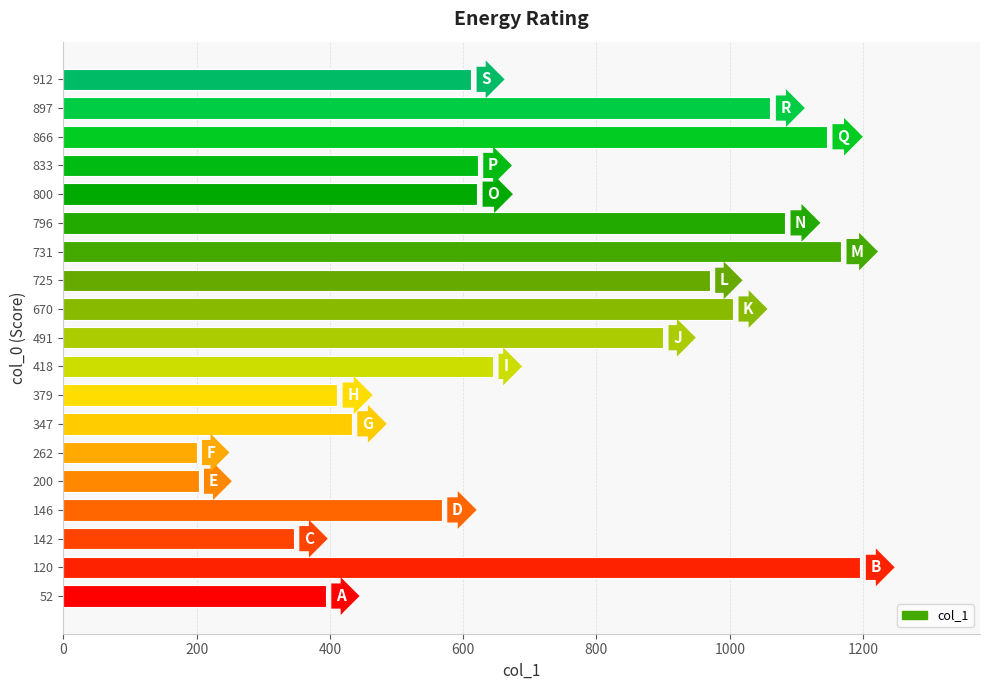

Is it true that the value at 725 is 293?

False